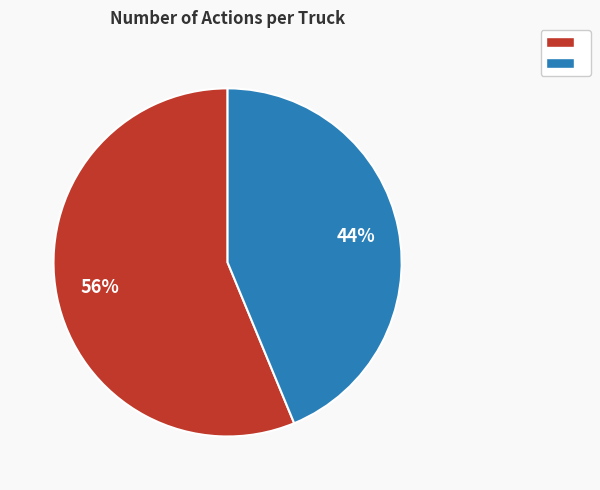

Does any single category account for the majority?

Yes